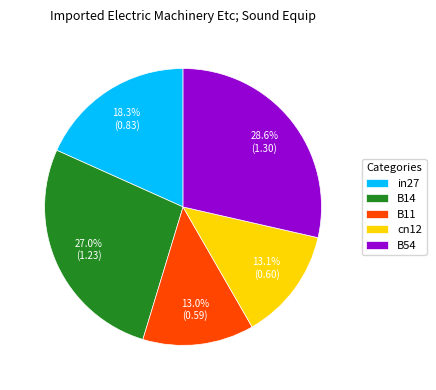

What portion of the pie excludes B14?

73.0%